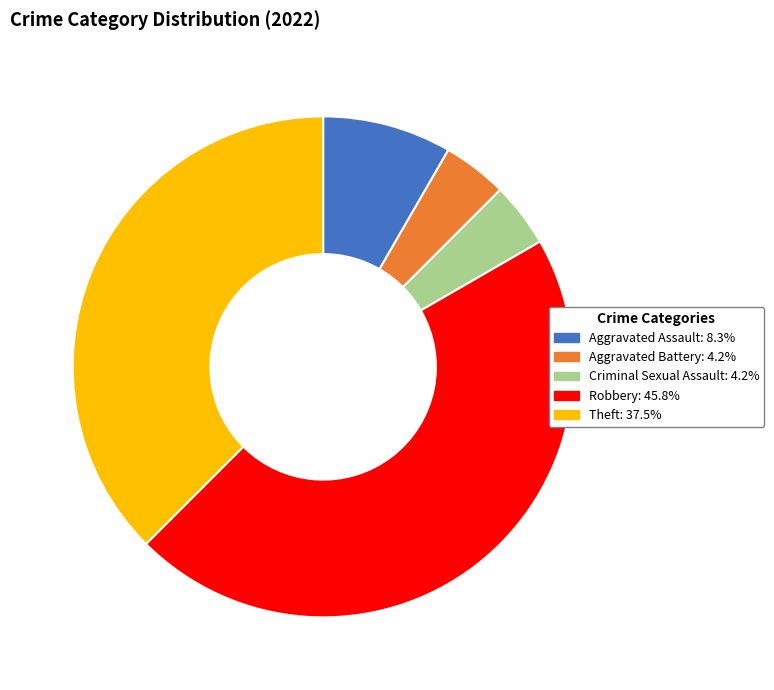

What is the ratio of the value at Theft: 37.5% to the value at Aggravated Battery: 4.2%?

9.0